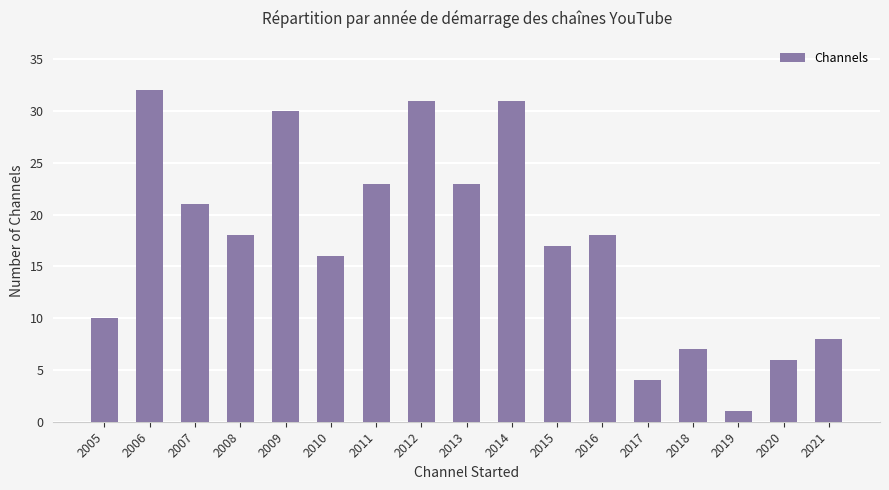

How many bars are there in total?

17